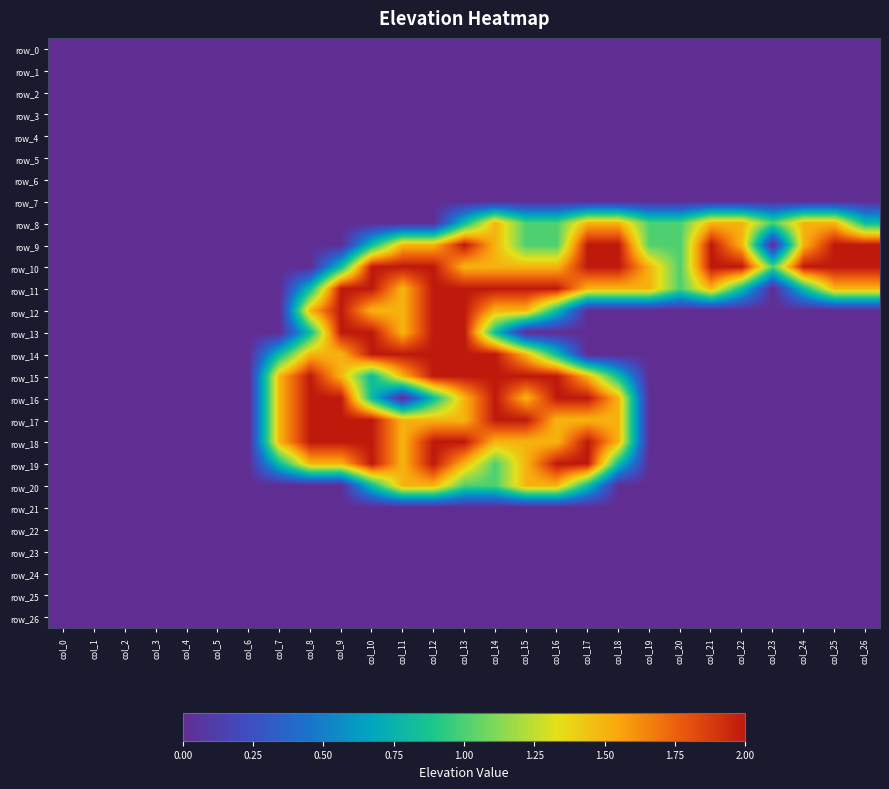

What is the greatest value displayed?

2.0